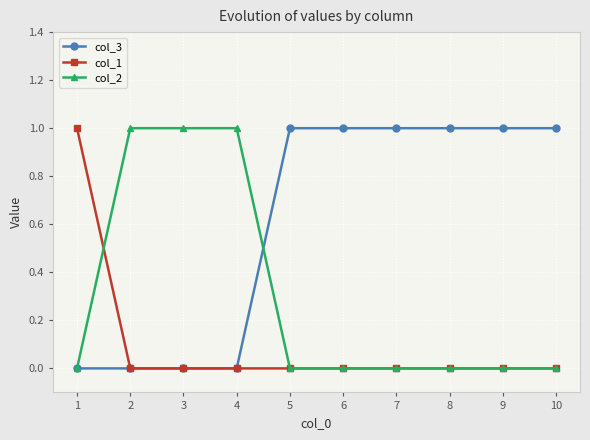

The value of col_1 at 5 is 1. True or false?

False